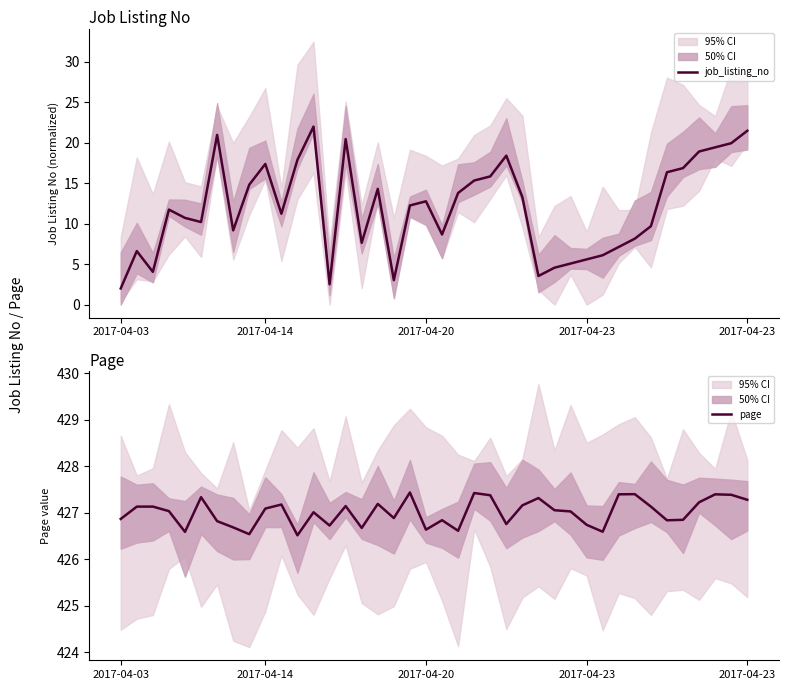

Rank the series by their maximum value, from highest to lowest.

page, job_listing_no